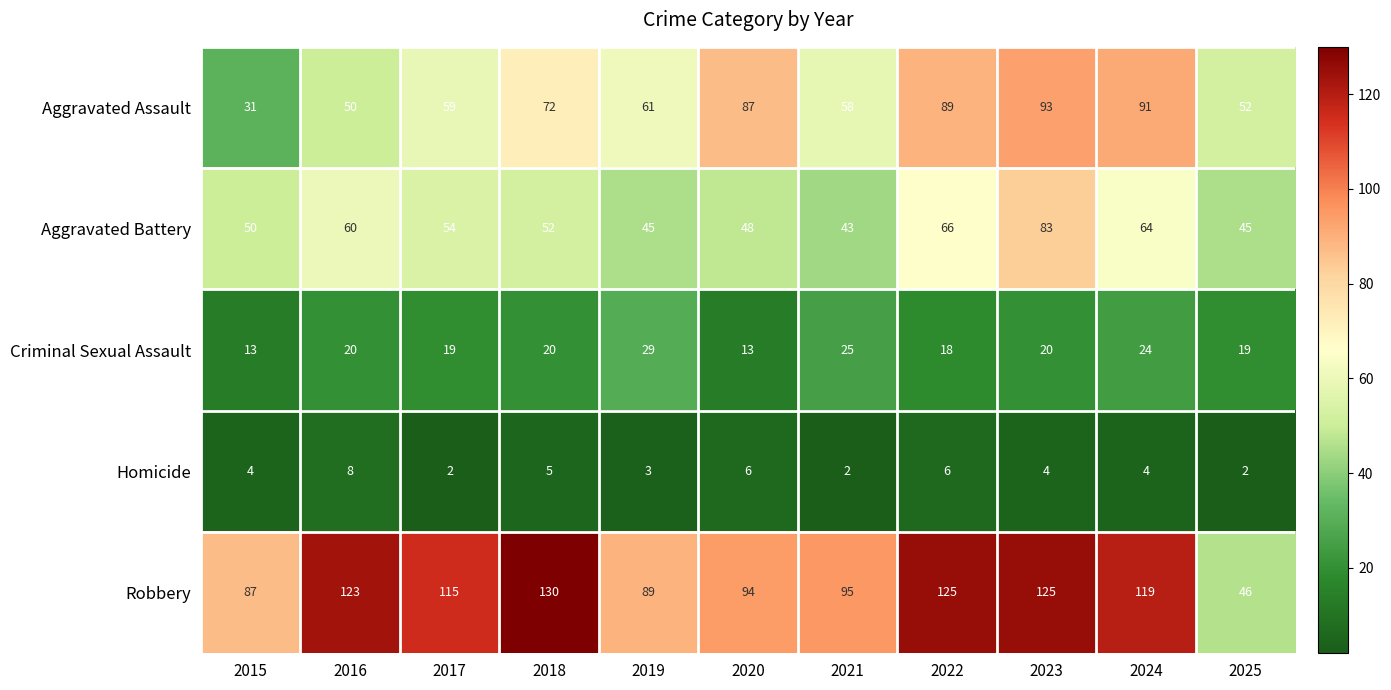

Between 2015 and 2025, which series saw the biggest shift?

Robbery